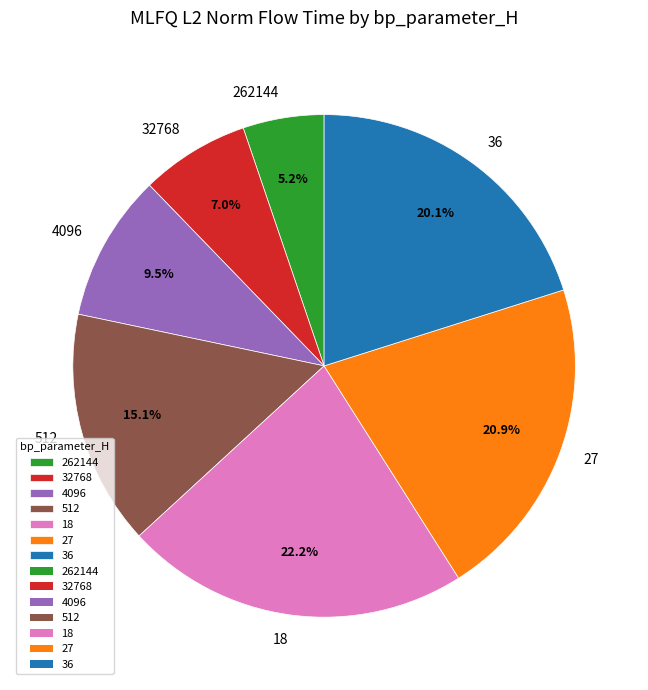

Is it true that 18 is 22% of the pie?

True